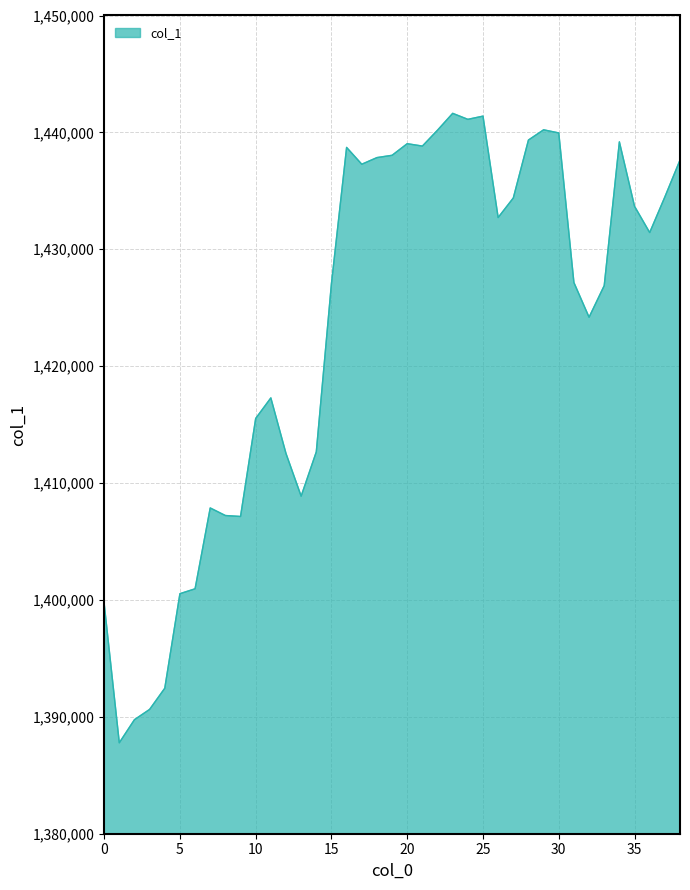

What is the greatest value displayed?

1441628.9